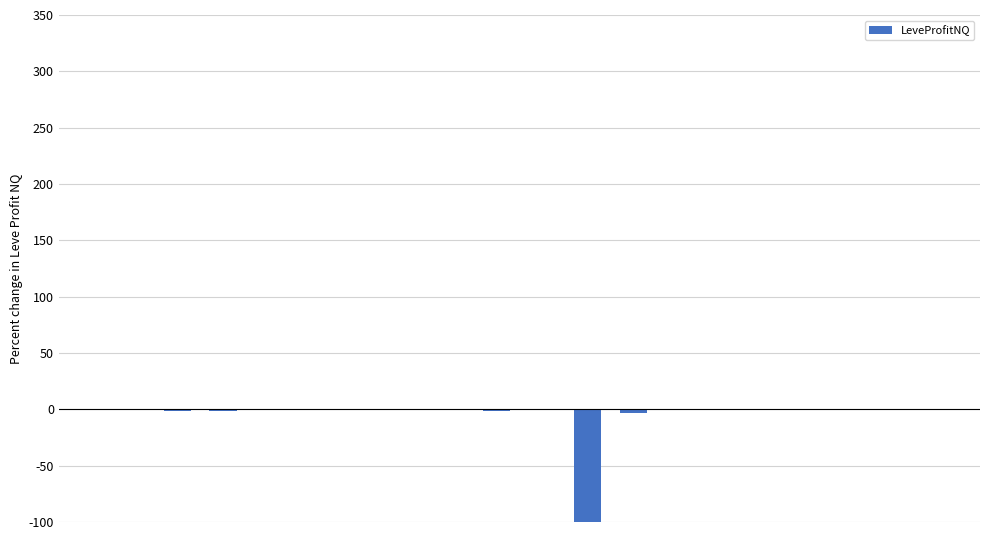

Rank the categories by value from lowest to highest.

11, 12, 9, 3, 2, 7, 1, 0, 5, 15, 17, 16, 13, 18, 4, 14, 6, 19, 10, 8